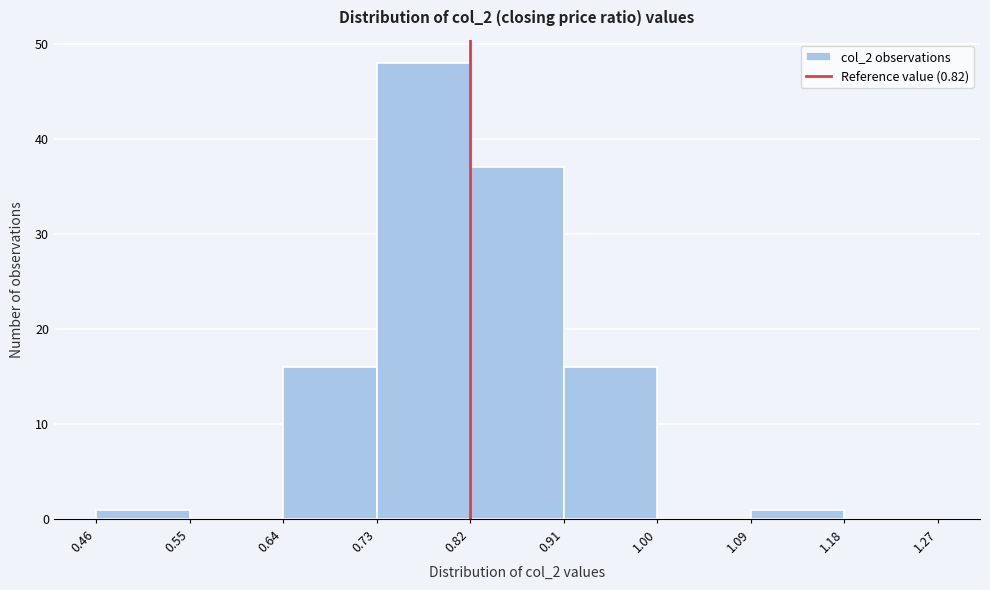

How tall is the bar that spans 0.73 to 0.82 on the x-axis? The values are not printed on the chart, so give them approximately, as read against the axis.

48